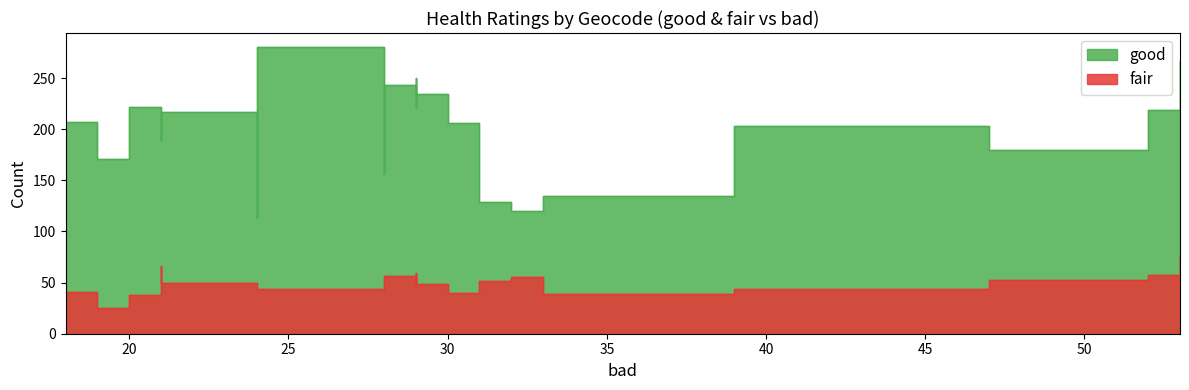

Which series has the widest spread of values?

good